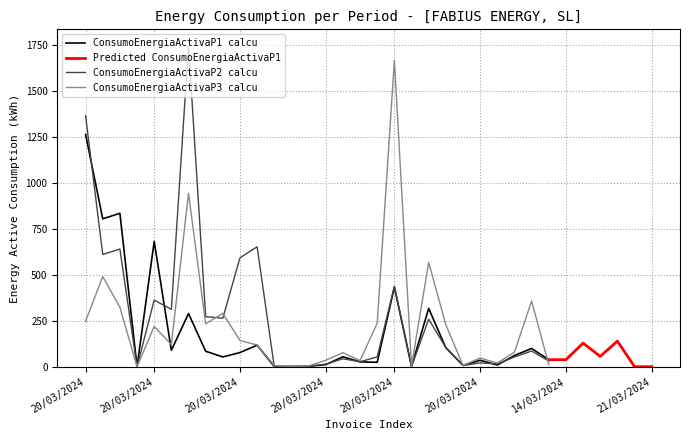

List the series in order of their peak value, highest first.

ConsumoEnergiaActivaP2 calcu, ConsumoEnergiaActivaP3 calcu, ConsumoEnergiaActivaP1 calcu